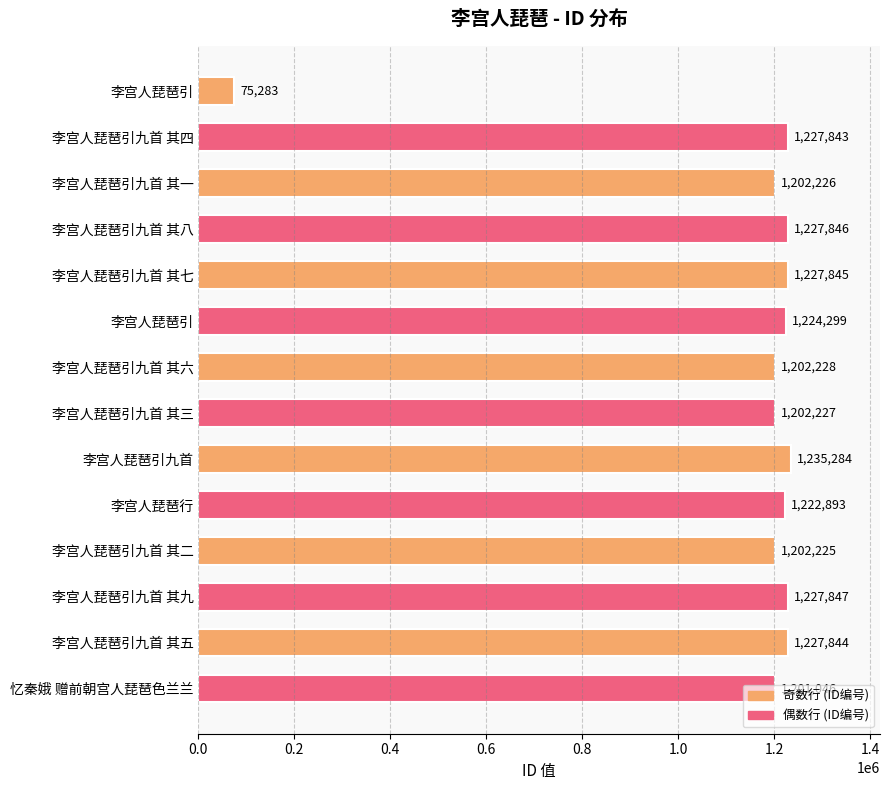

What is the smallest value displayed?

75283